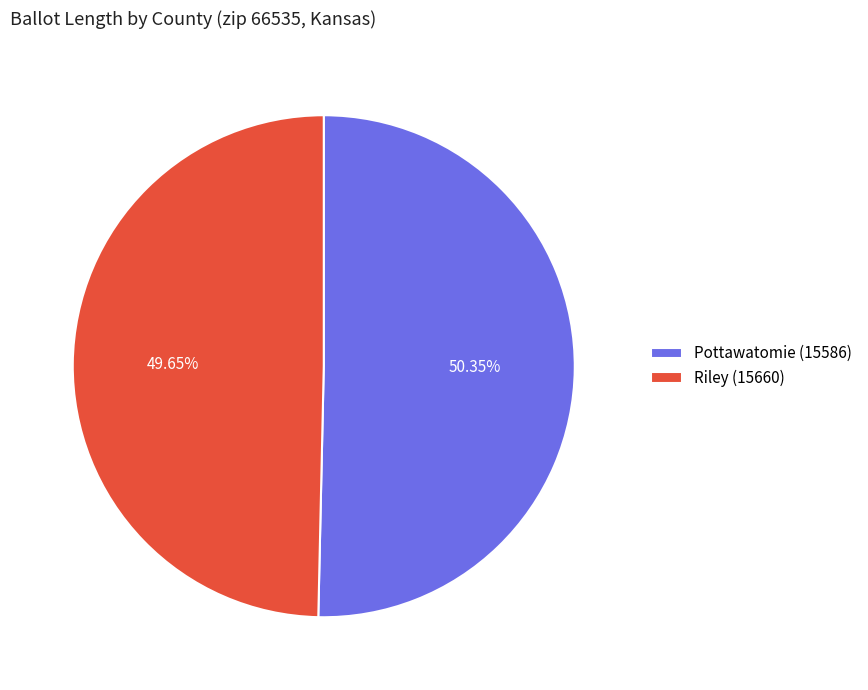

To the nearest percent, what is the difference between the largest and smallest slice percentages?

1%